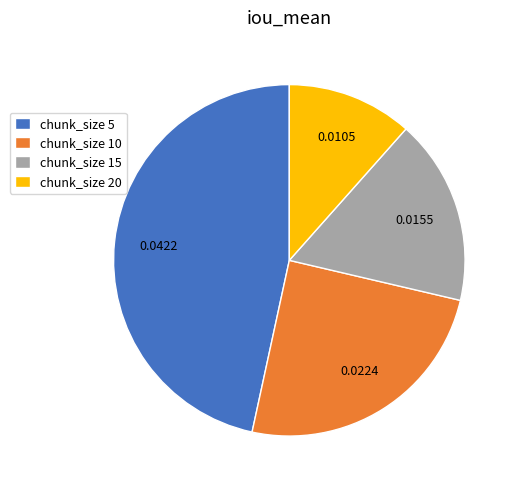

Between chunk_size 15 and chunk_size 10, which is larger?

chunk_size 10